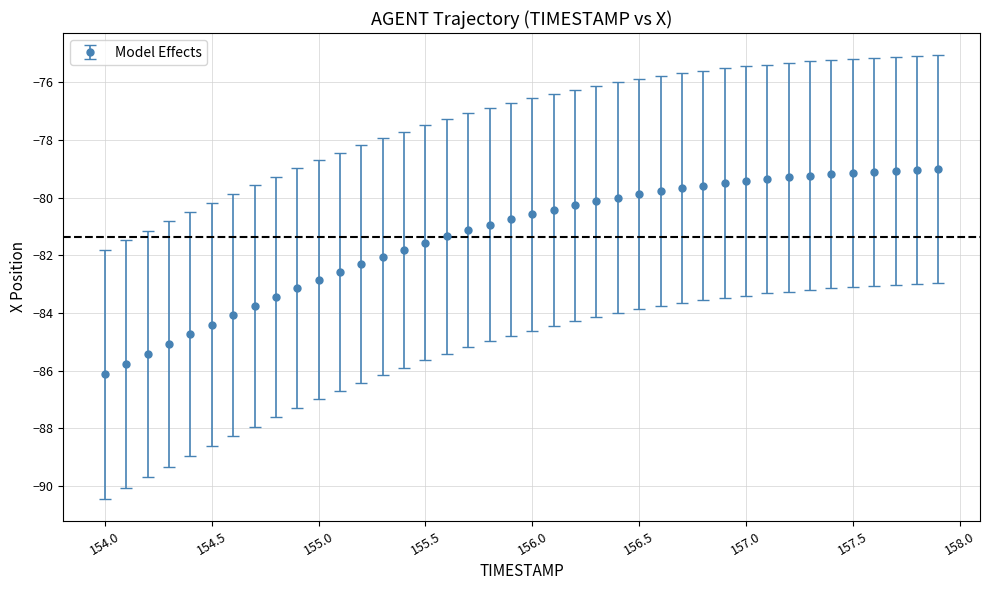

What is the greatest value displayed?

-79.0